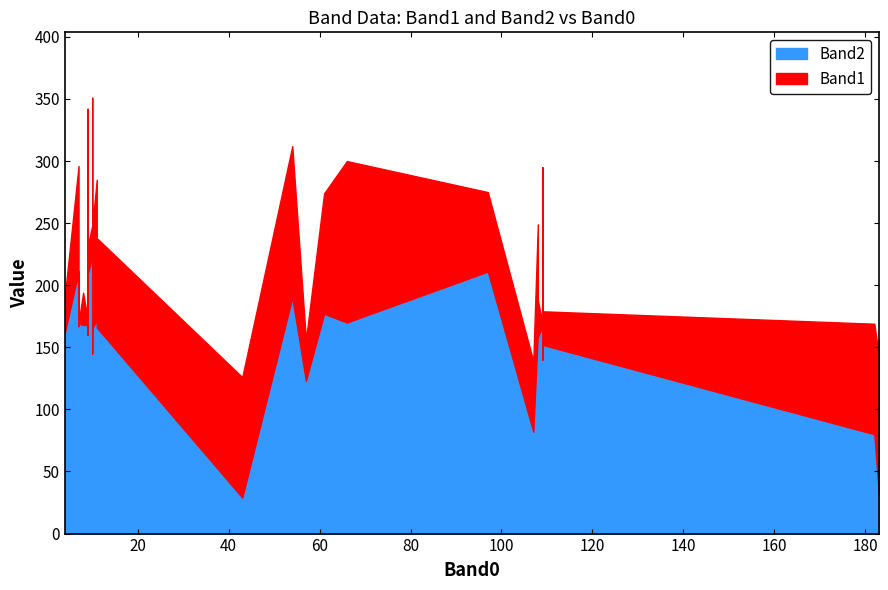

What is the lowest value of the Band1 series?

1